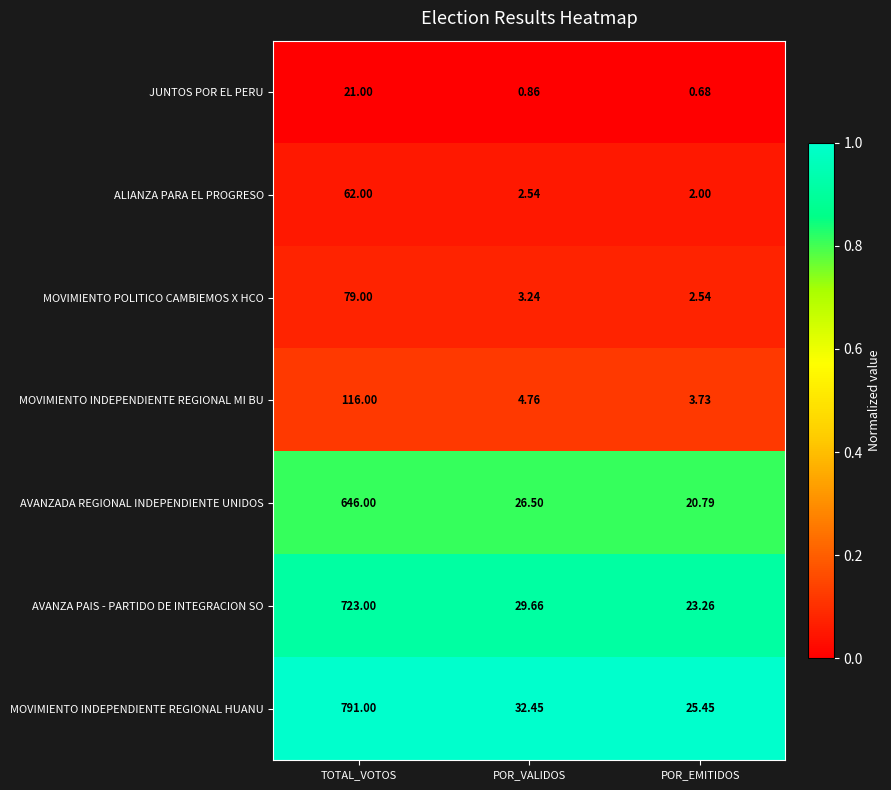

Rank the series by their maximum value, from highest to lowest.

MOVIMIENTO INDEPENDIENTE REGIONAL HUANU, AVANZA PAIS - PARTIDO DE INTEGRACION SO, AVANZADA REGIONAL INDEPENDIENTE UNIDOS, MOVIMIENTO INDEPENDIENTE REGIONAL MI BU, MOVIMIENTO POLITICO CAMBIEMOS X HCO, ALIANZA PARA EL PROGRESO, JUNTOS POR EL PERU